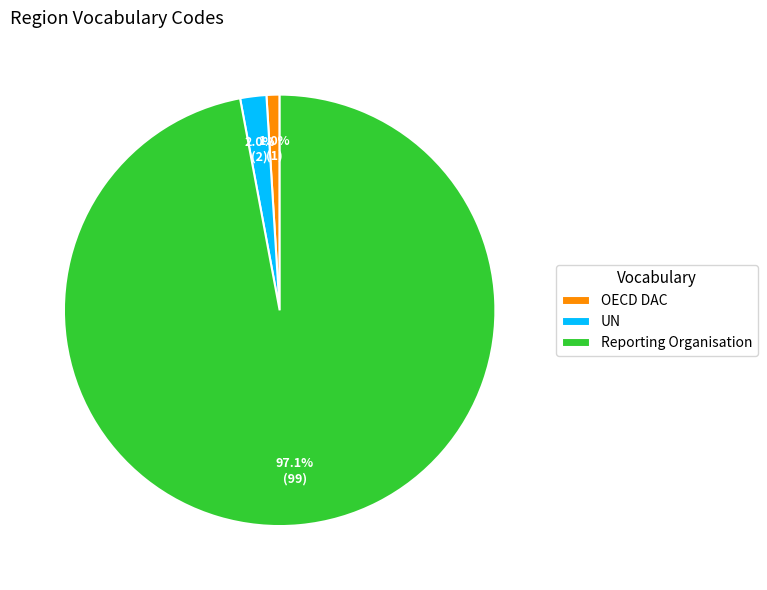

To the nearest percent, what percentage of the pie is Reporting Organisation?

97%